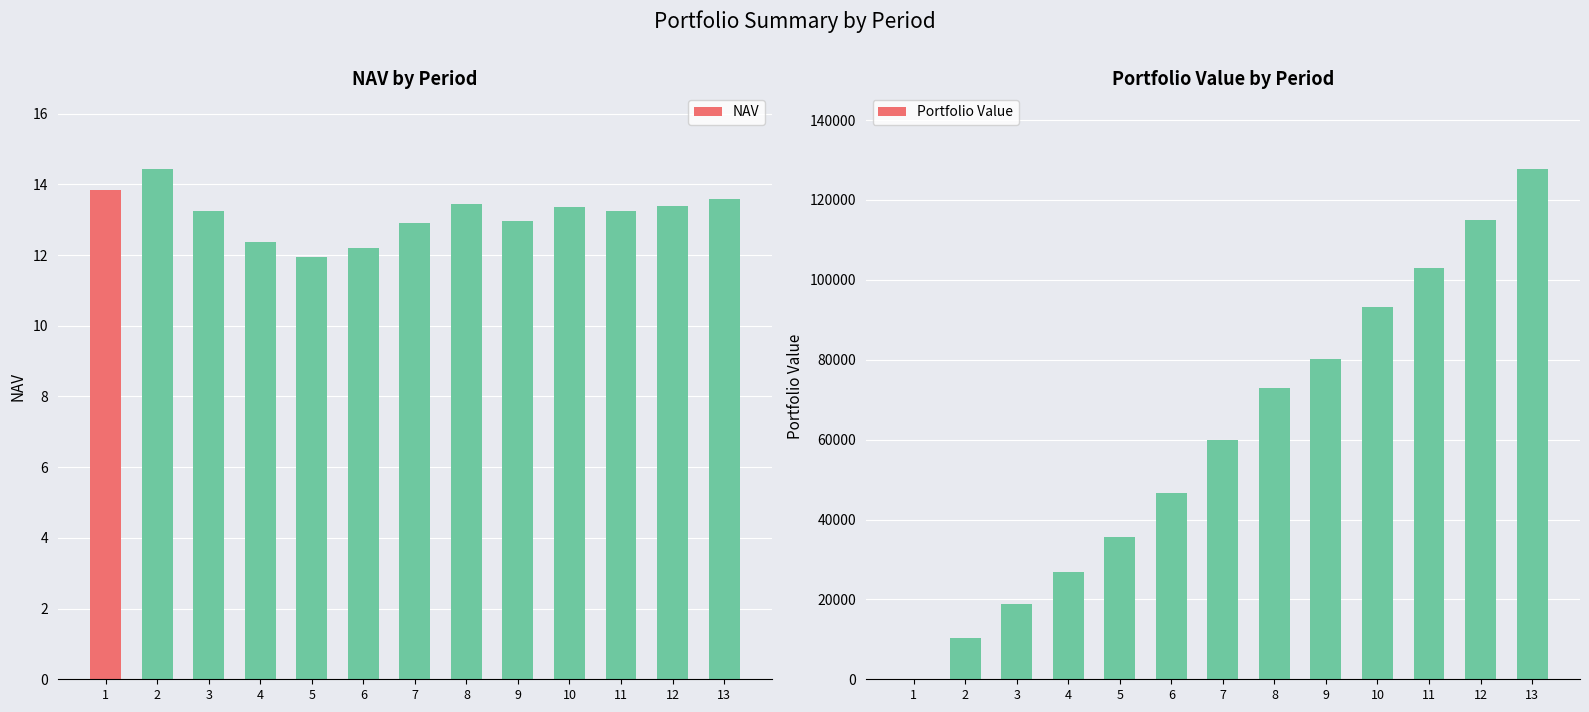

Reading left to right, extract all data points from this chart.

NAV: 13.8	14.4	13.2	12.4	12.0	12.2	12.9	13.4	13.0	13.4	13.2	13.4	13.6
Portfolio Value: 0.0	10424.0	18751.2	26887.2	35652.9	46618.8	59943.5	72977.2	80286.4	93223.9	103079.6	115067.9	127636.2